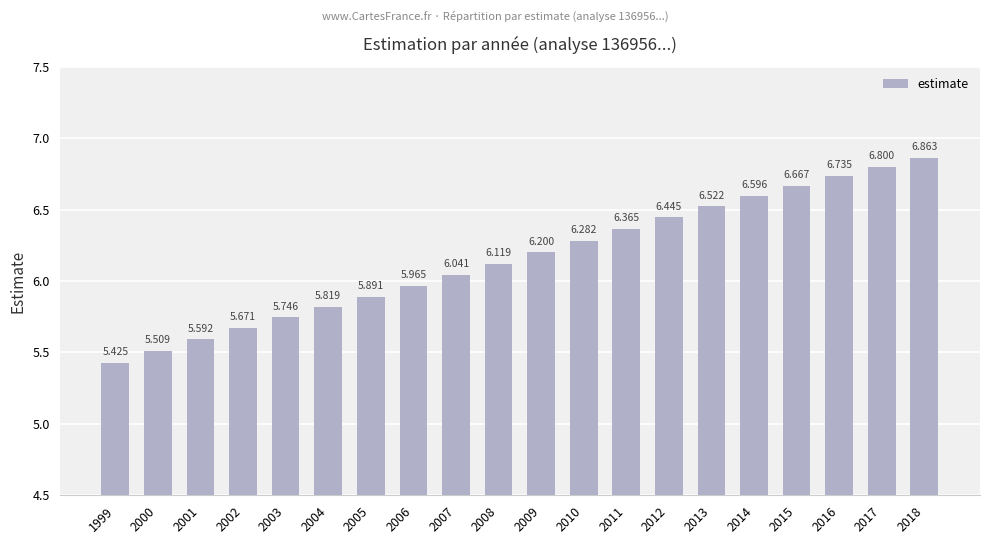

Count the number of categories in the chart.

20